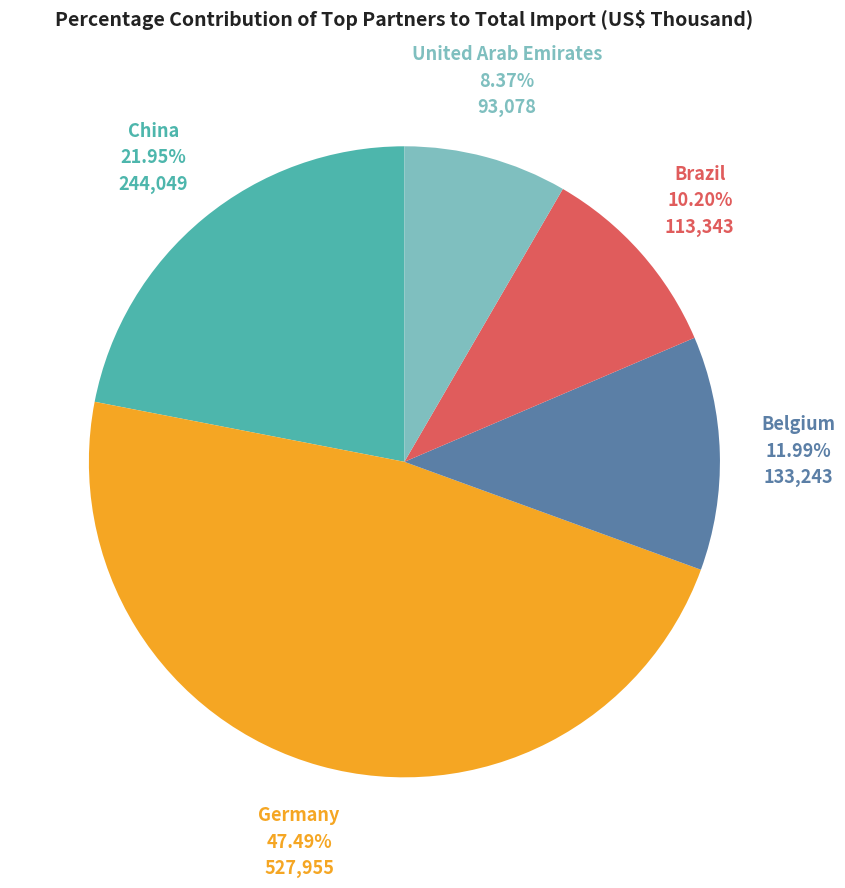

Does any single category account for the majority?

No